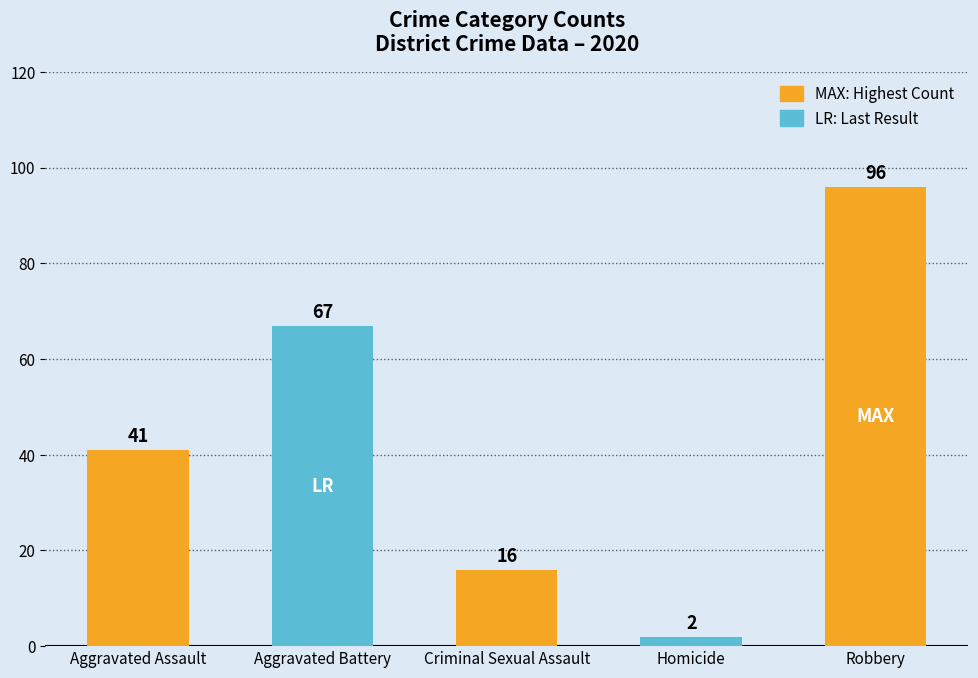

The value at Aggravated Battery is 67. True or false?

True